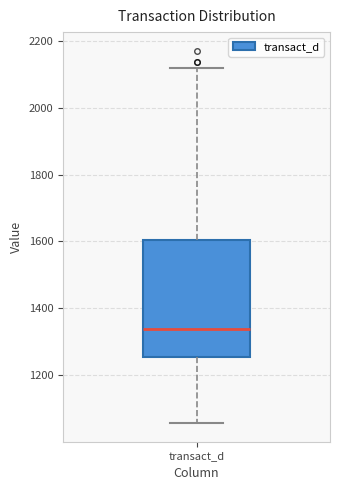

Transcribe this box plot: give where the median line is, the range the box spans, and where the two whiskers end, as read against the y-axis. The values are not printed on the chart, so give them approximately, as read against the axis.

median 1340, box 1260 to 1600, whiskers 1060 to 2120